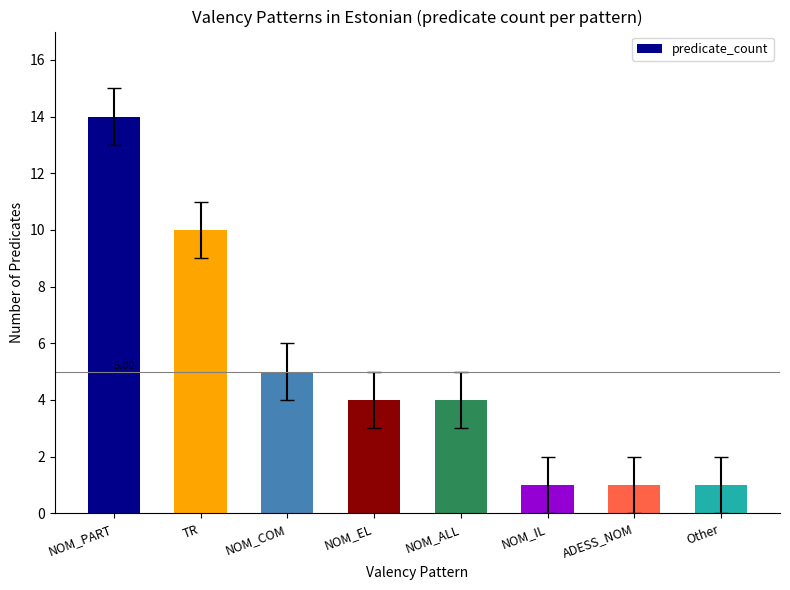

Which has a higher value, NOM_EL or NOM_COM?

NOM_COM